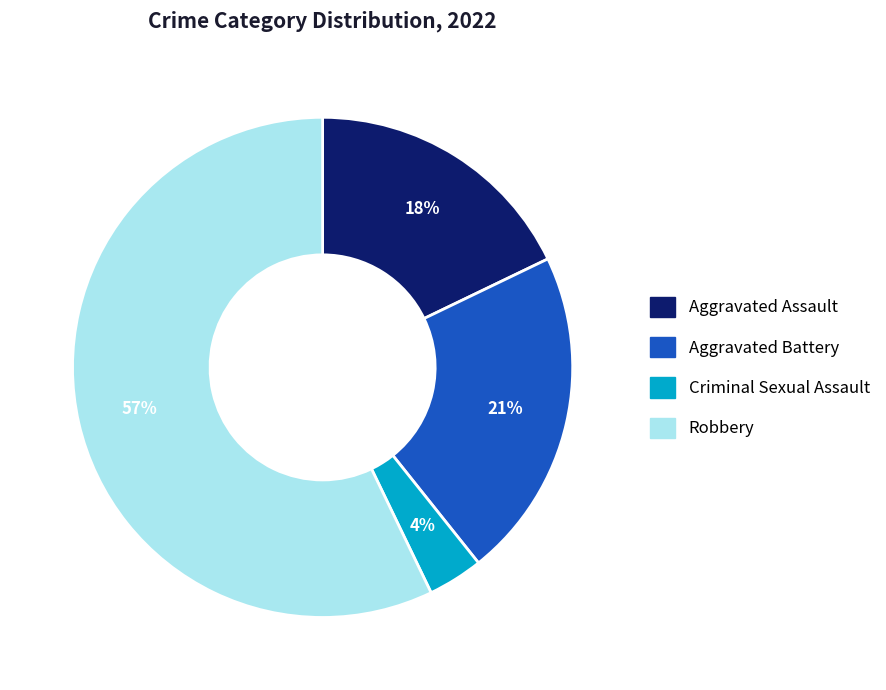

Is there a majority slice in this chart?

Yes